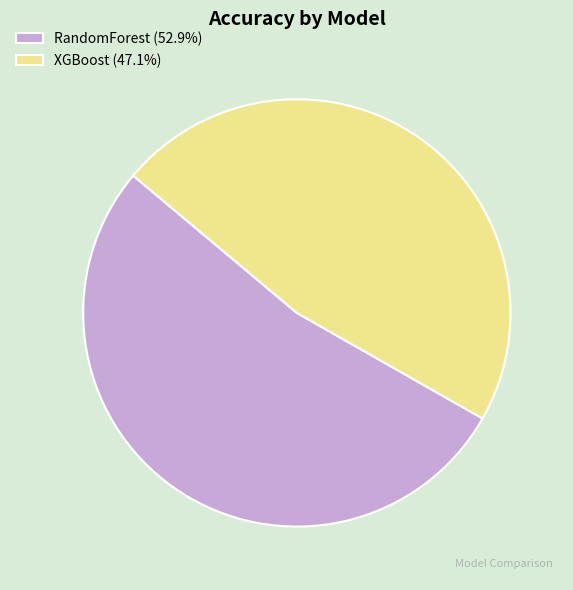

Rank the categories by value from highest to lowest.

RandomForest, XGBoost